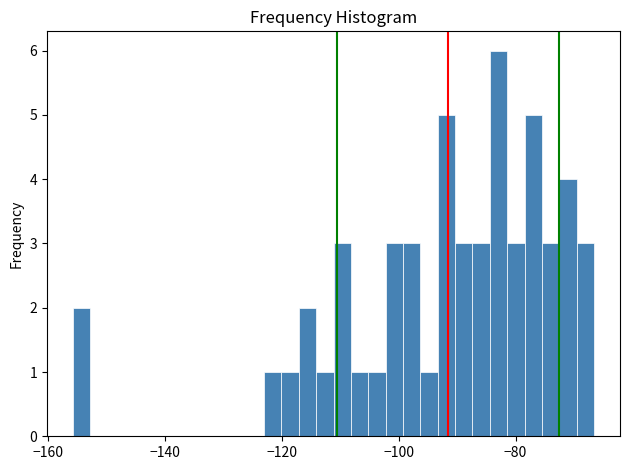

Read against the x-axis, roughly where is the centre of the tallest bar?

-82